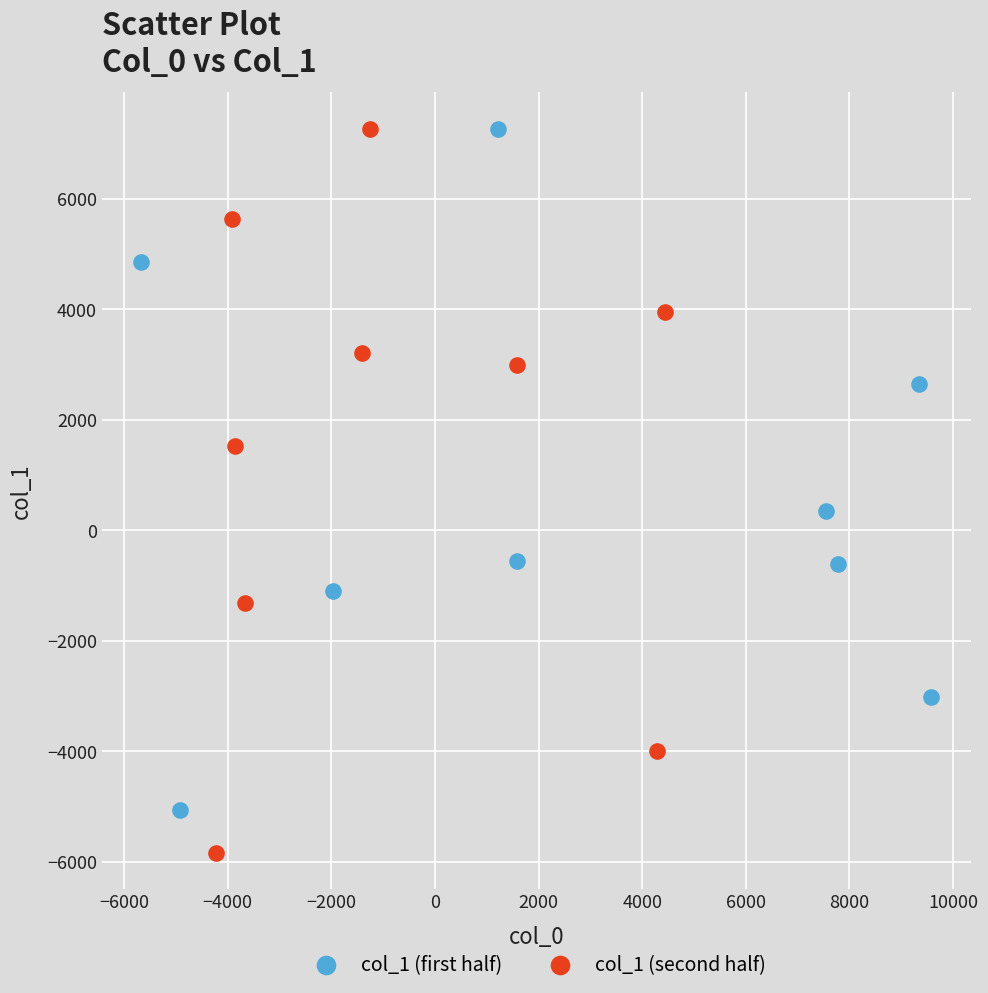

Which series has the widest spread of Y values?

col_1 (second half)